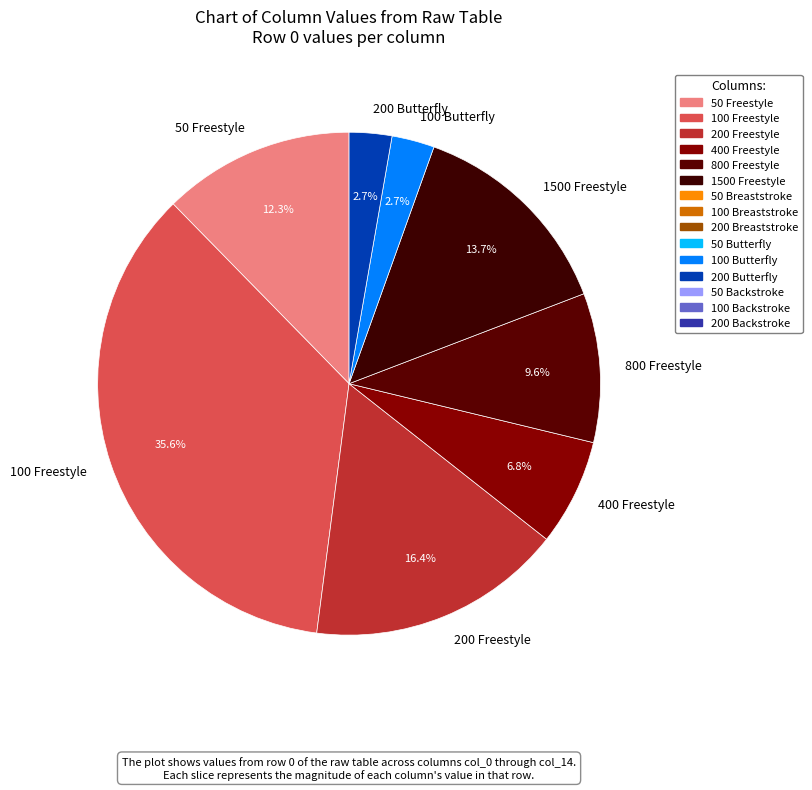

Does 400 Freestyle account for over 50% of the chart?

No